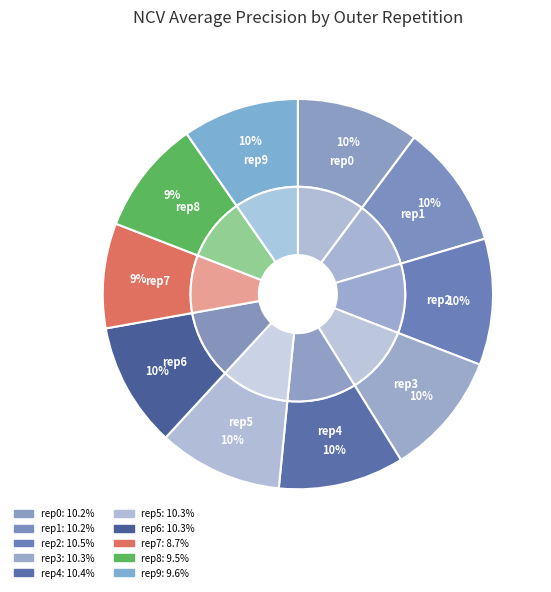

Which slice is the smallest?

outer-repetition7